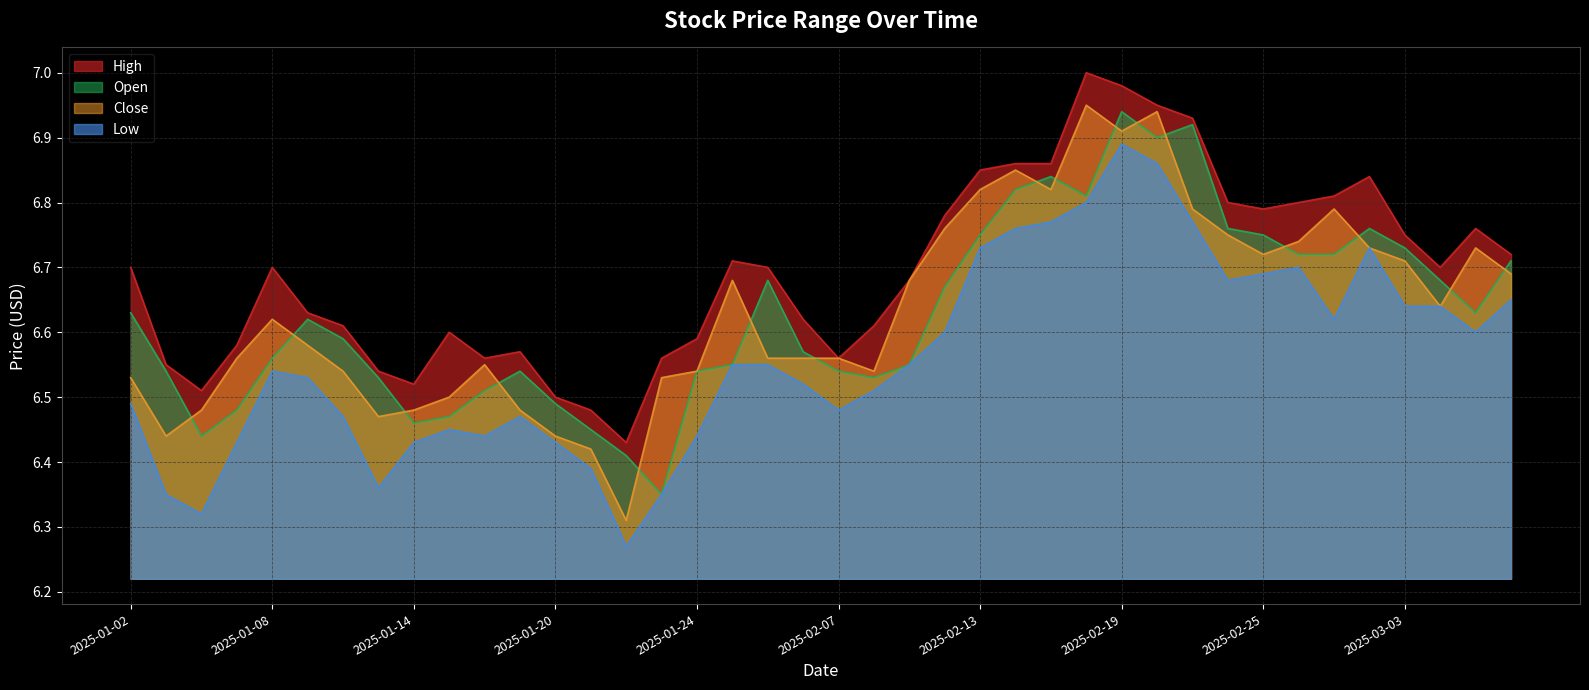

Which series has the largest total across all categories?

High